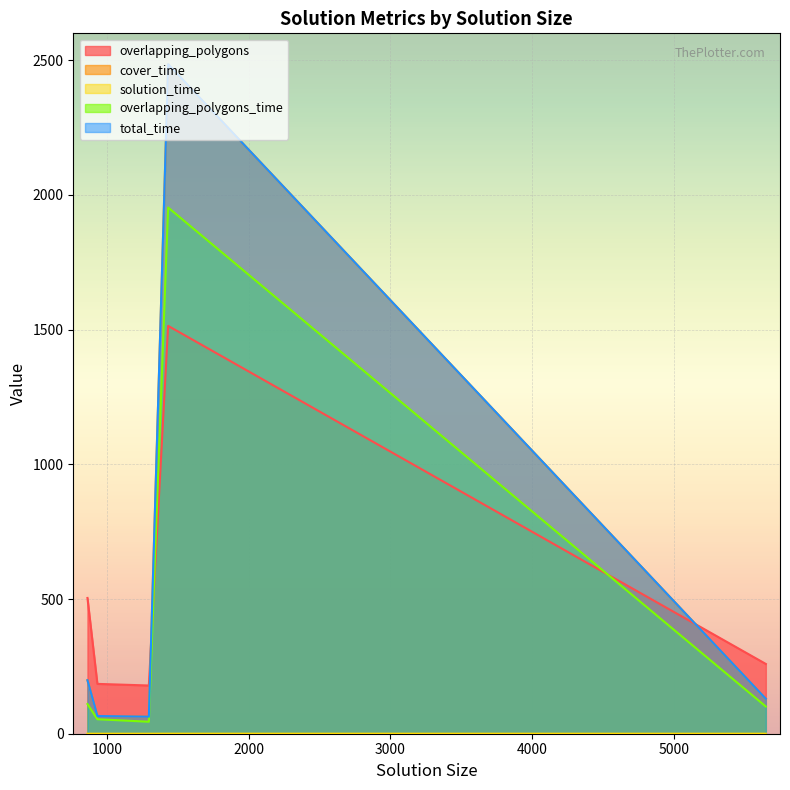

What is the sum of the solution_time values at 933 and 5648?

0.1